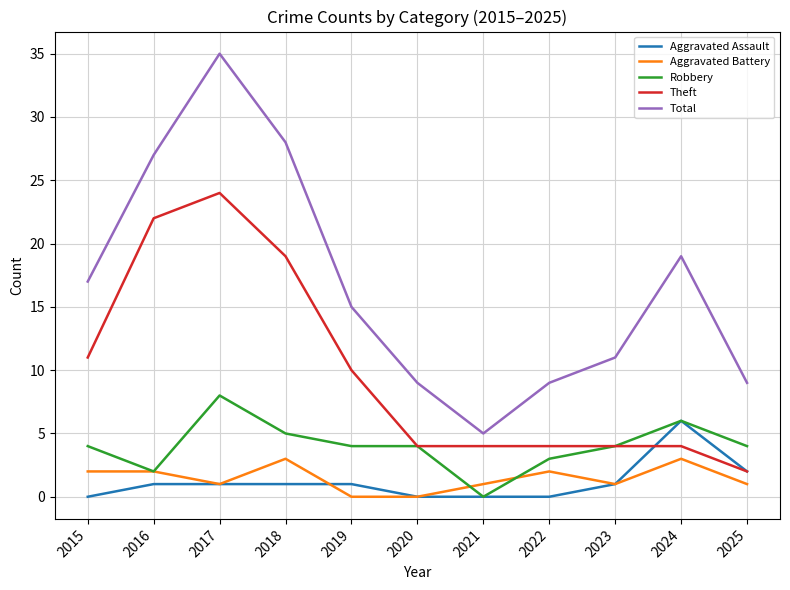

At which category is the sum across all series the highest?

2017